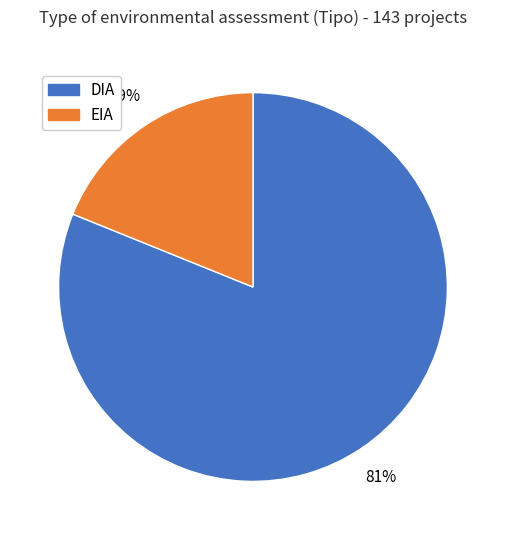

True or false: DIA accounts for 81% of the total.

True